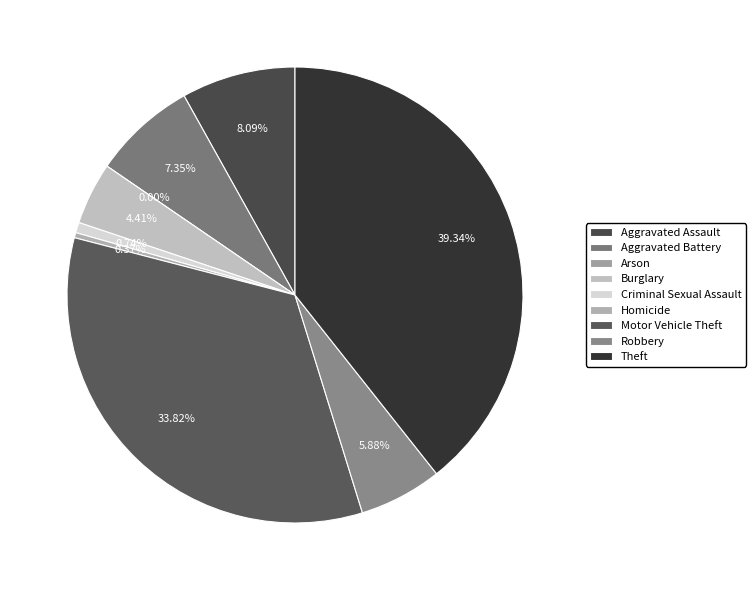

Which slice is the smallest?

Arson